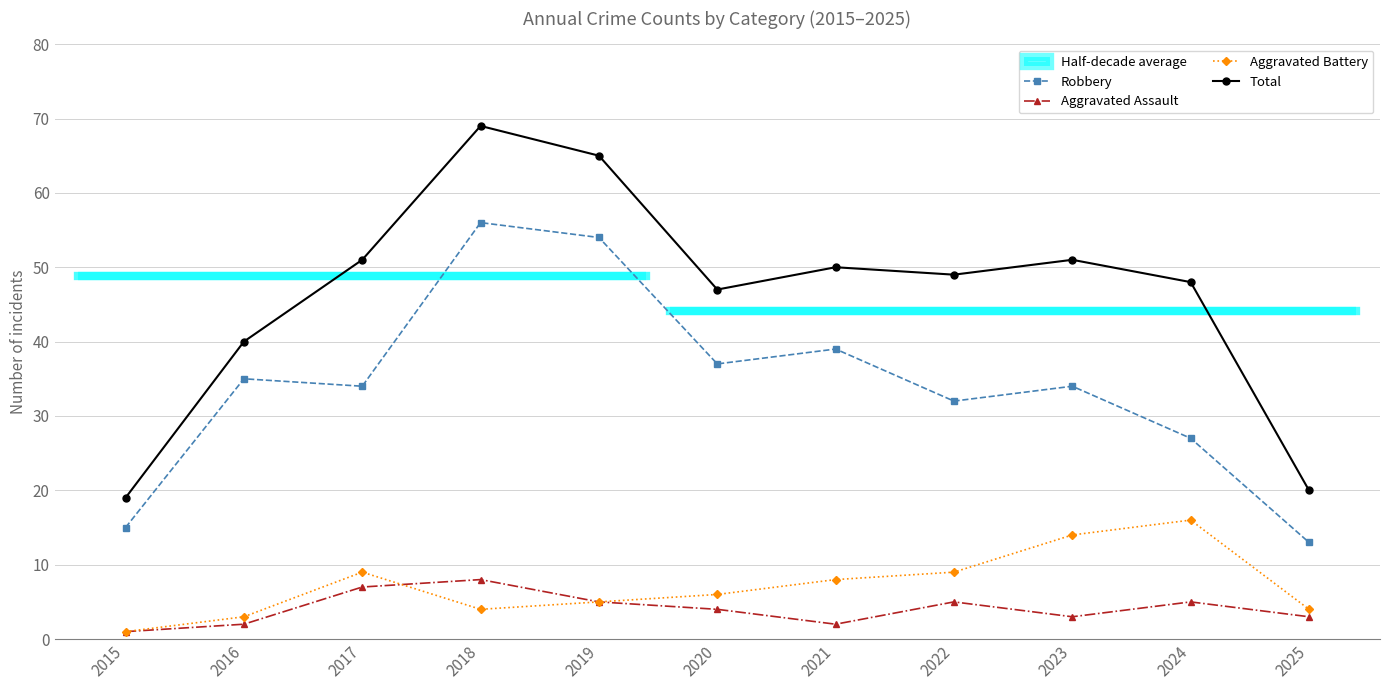

True or false: Robbery has a value of 14 at 2017.

False